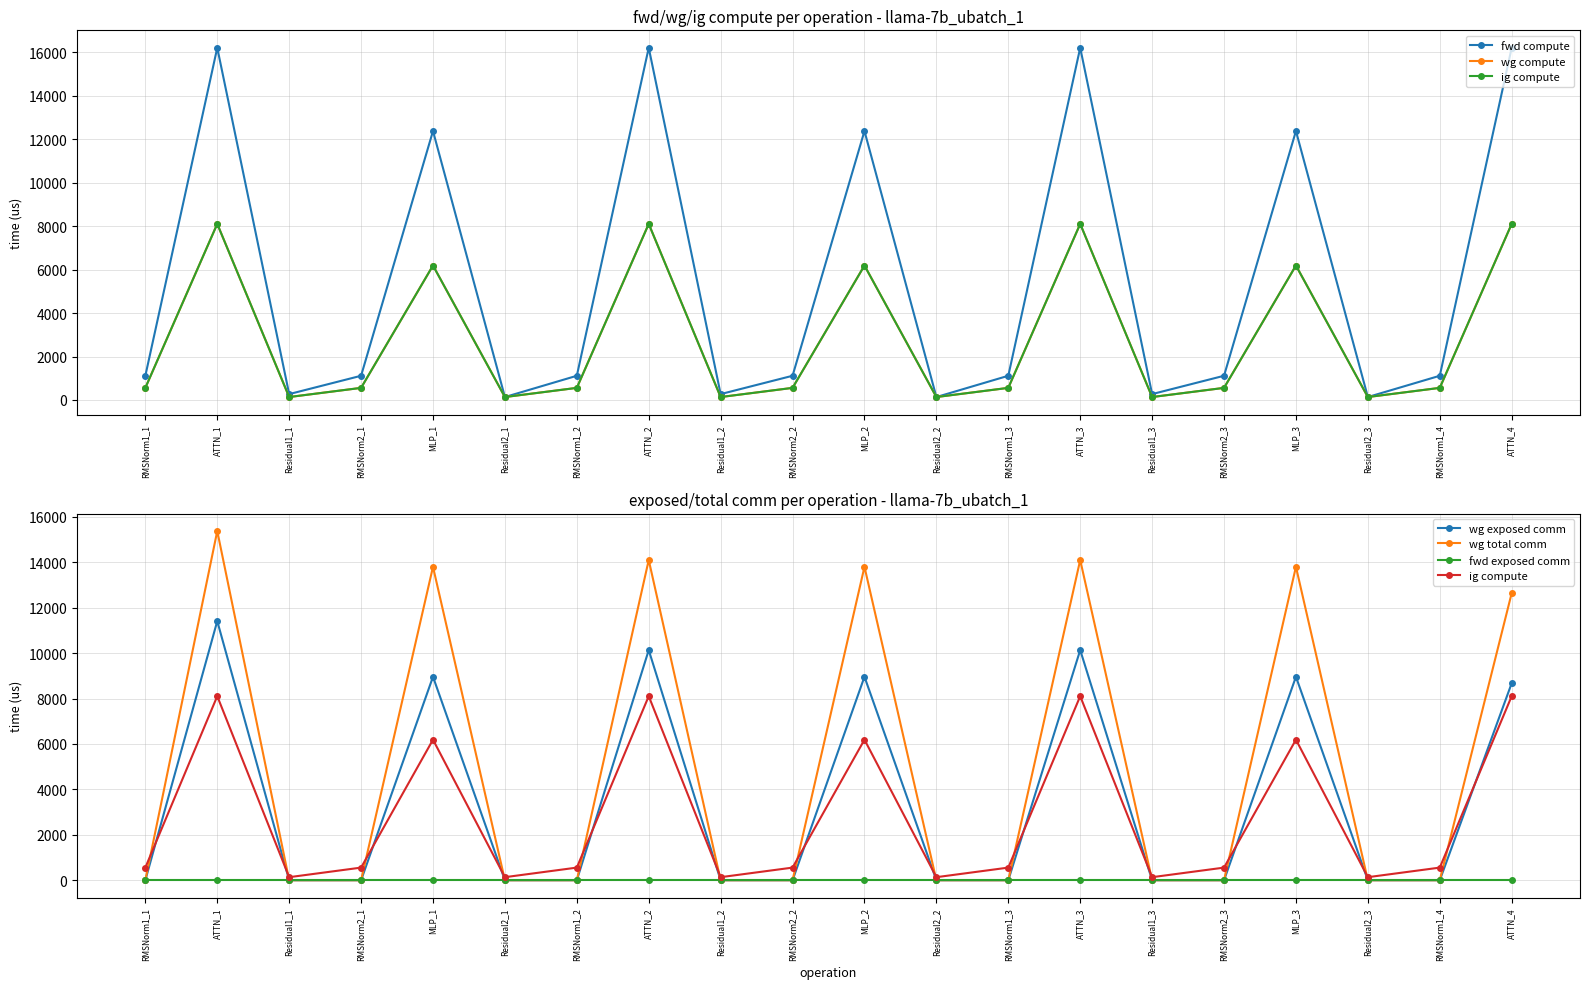

After their last crossing, which series has the higher values: wg total comm or fwd compute?

fwd compute